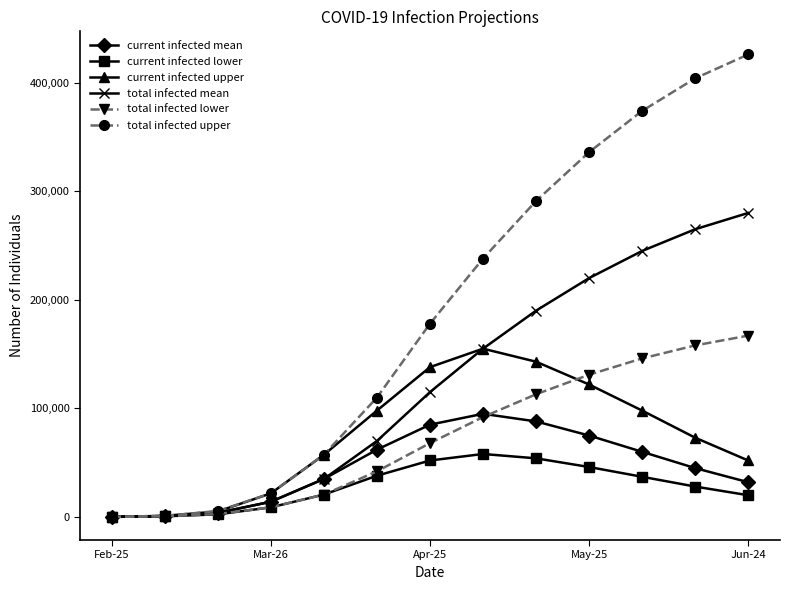

What are all the series names shown in the legend?

current infected mean, current infected lower, current infected upper, total infected mean, total infected lower, total infected upper